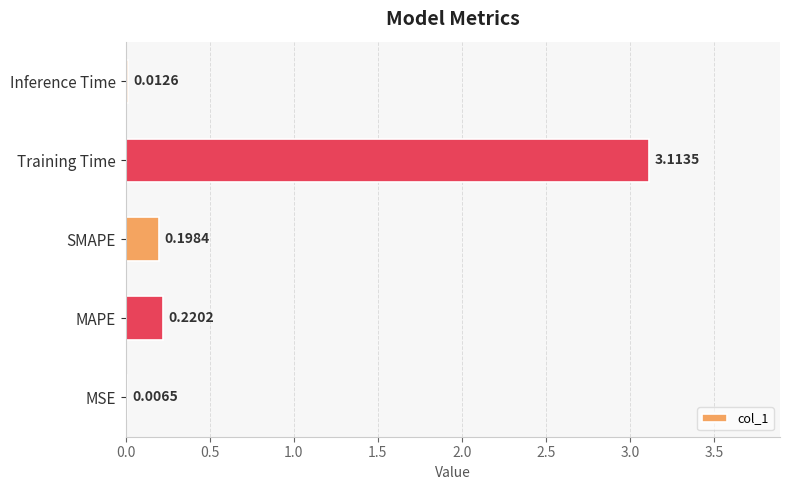

What is the sum of the values at SMAPE and Training Time?

3.3